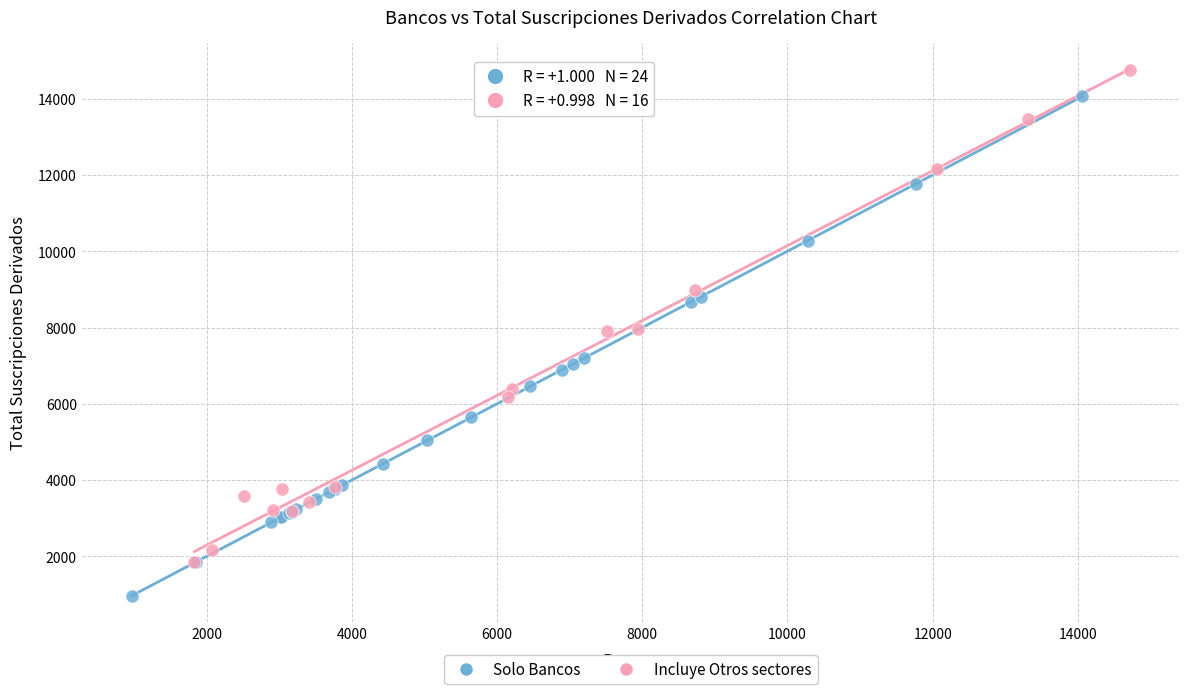

Which series reaches the maximum Y coordinate?

Incluye Otros sectores